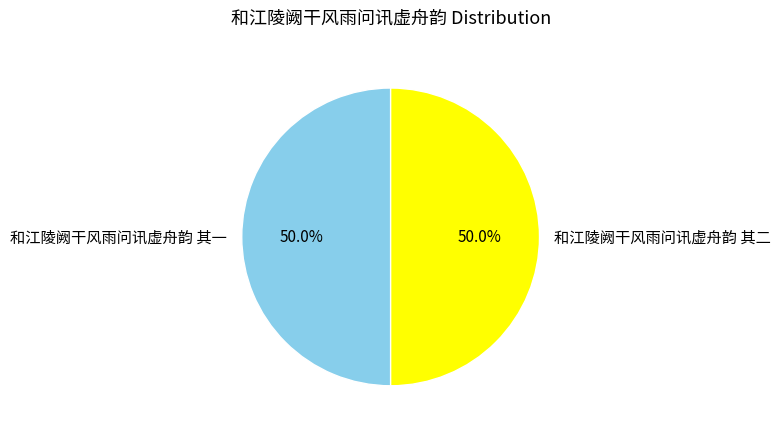

What percentage is the 和江陵阙干风雨问讯虚舟韵 其一 slice, to the nearest percent?

50%